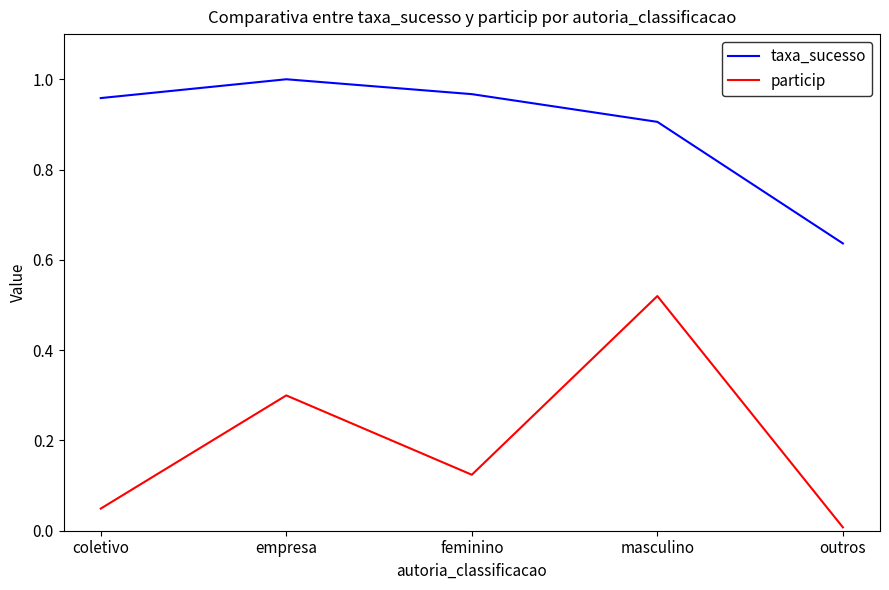

At how many categories does at least one series exceed 0?

5